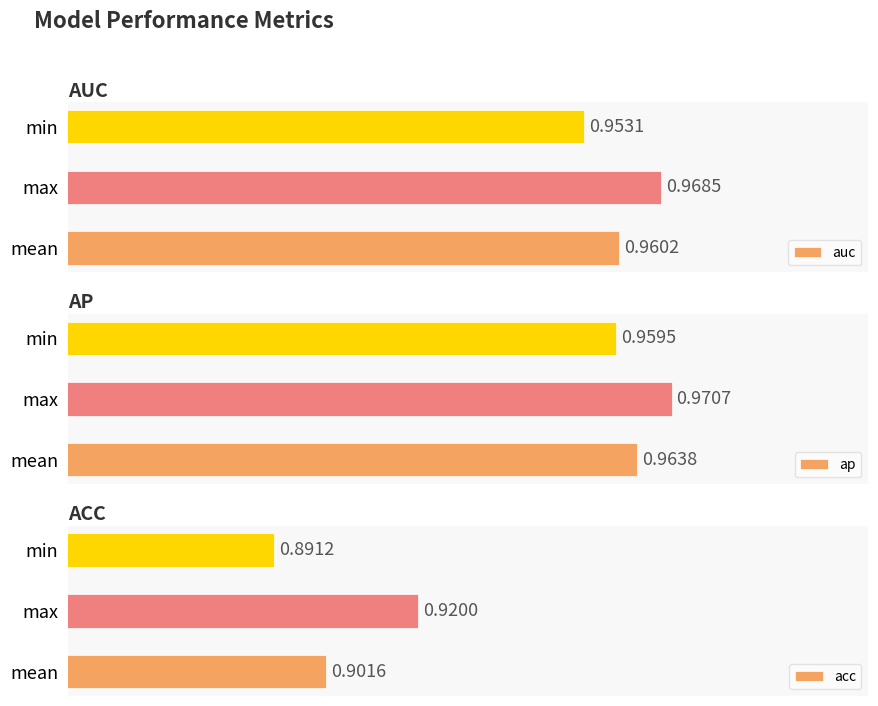

What is the sum of all ap values?

2.9